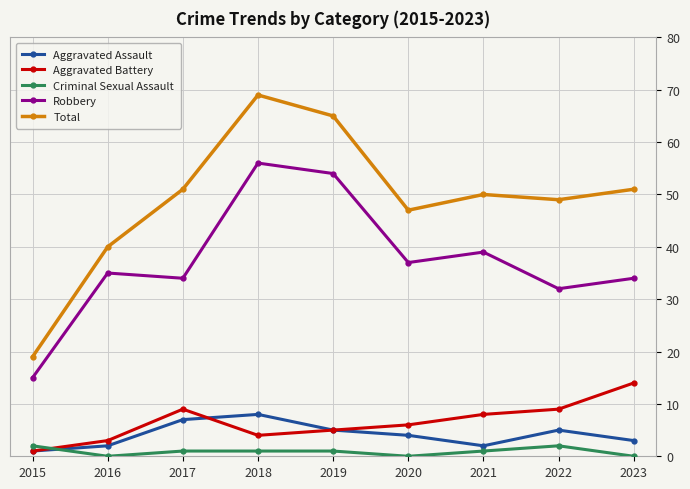

Where is the first local minimum for Total?

2020